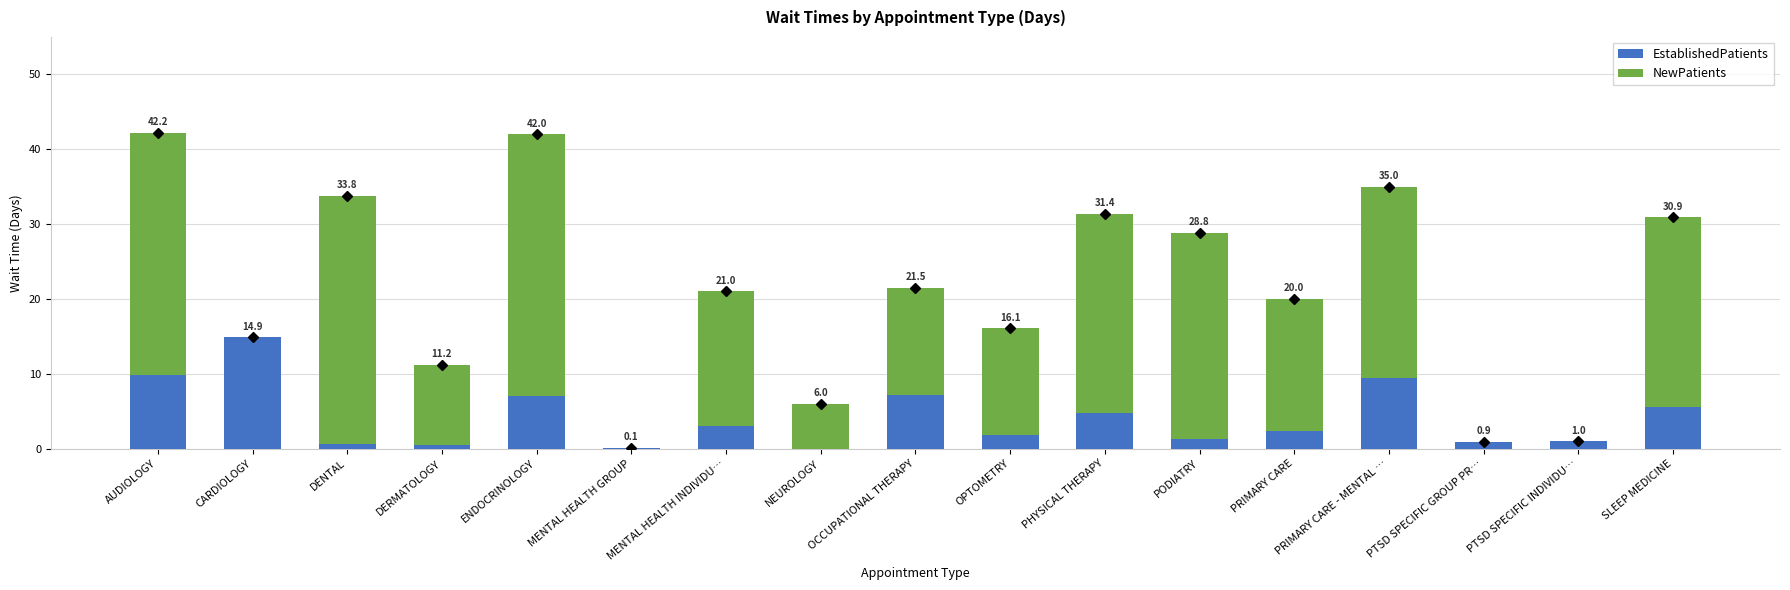

The NewPatients series shows 13.8 at PTSD SPECIFIC GROUP PR…. True or false?

False